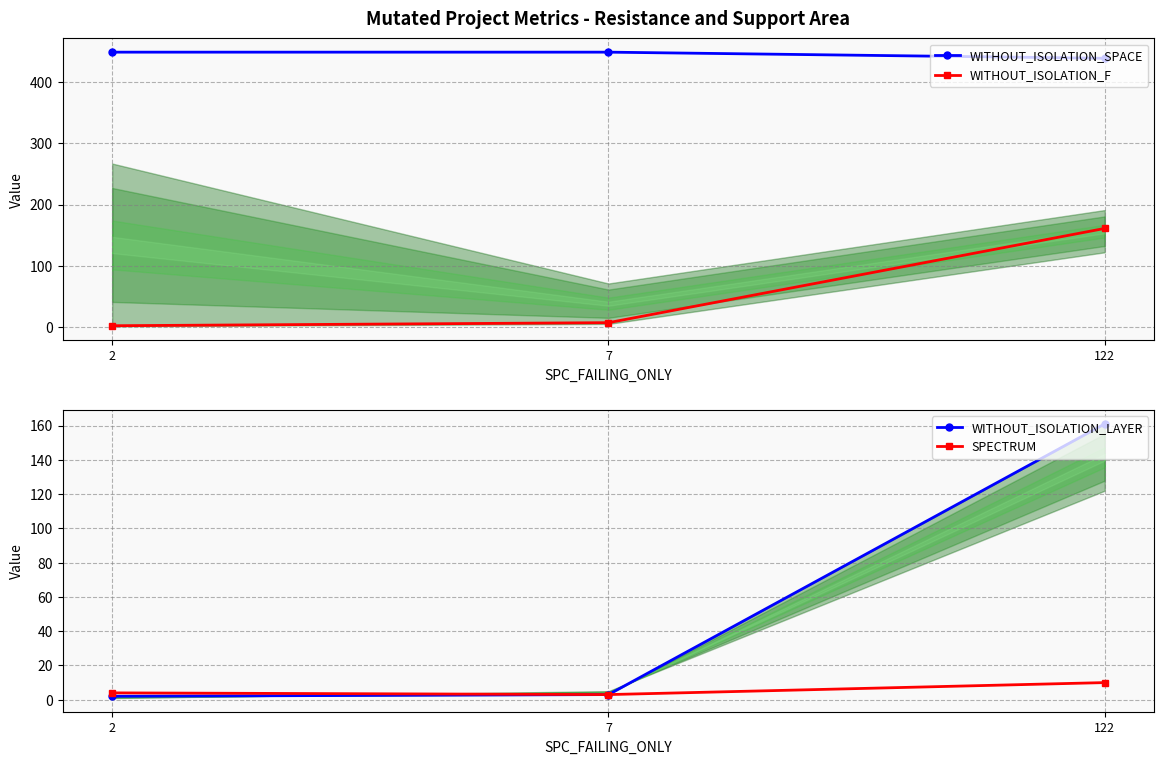

What is the difference between the WITHOUT_ISOLATION_LAYER values at 2 and 7?

1